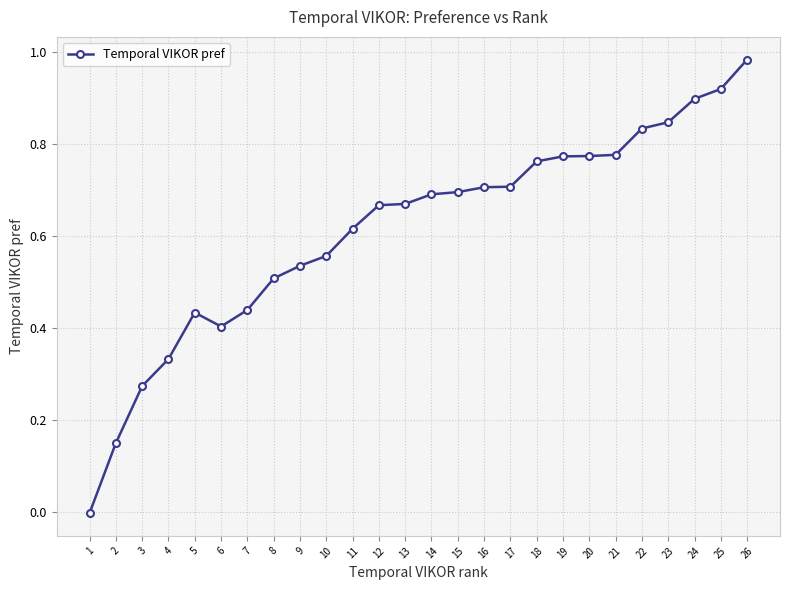

What is the change in value from 2 to 23?

+0.7